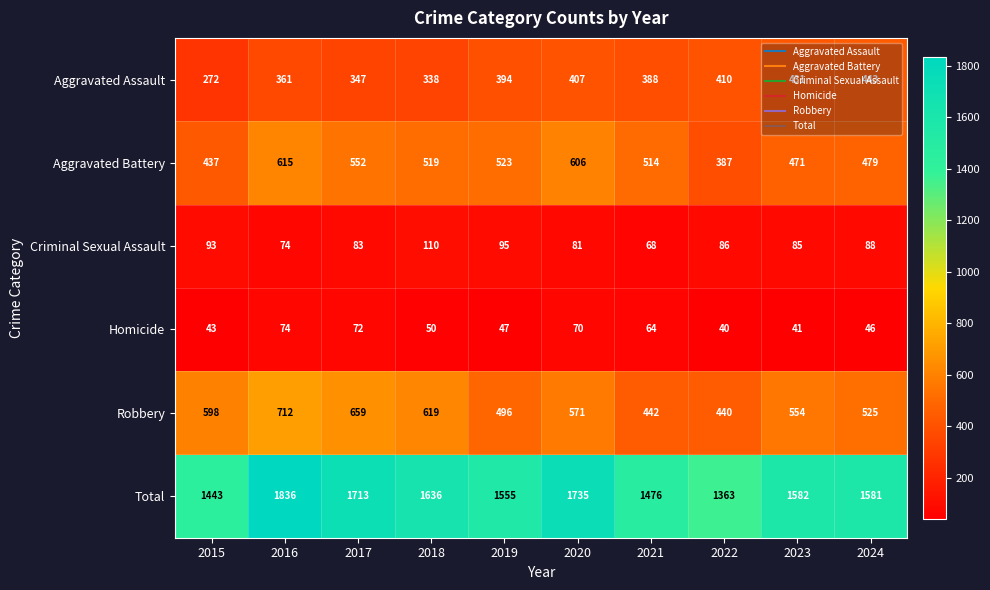

At which label is Robbery closest to 576?

2020